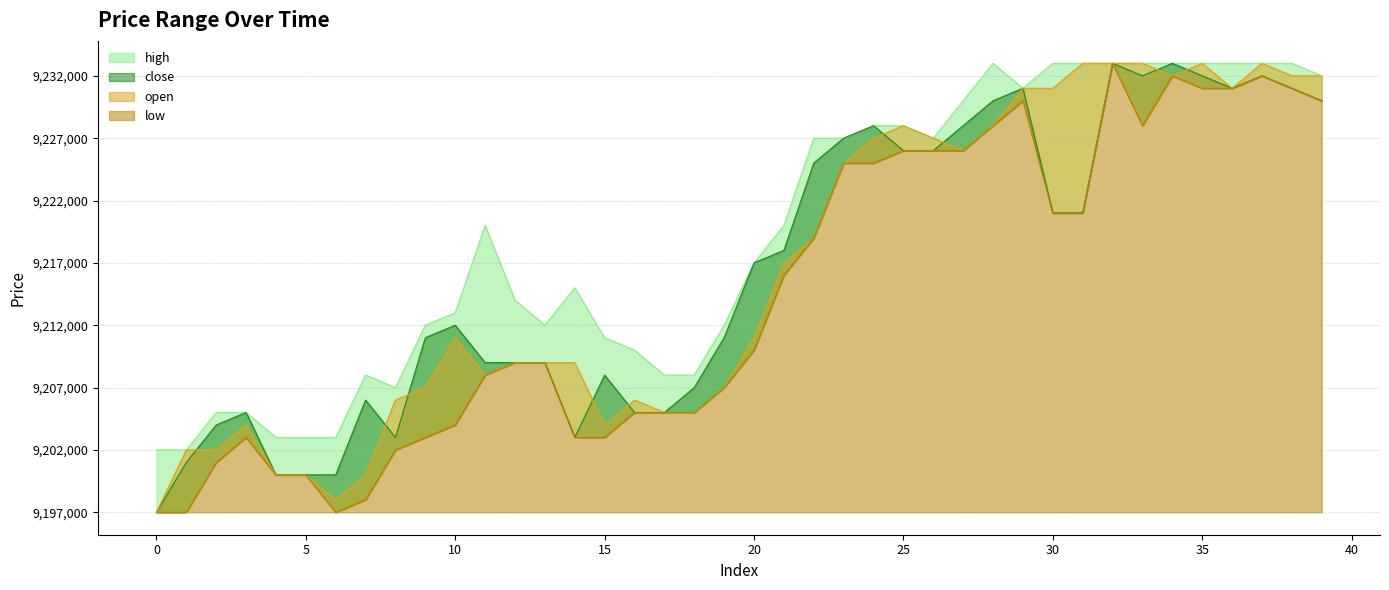

Rank the categories by high value from highest to lowest.

28, 30, 31, 32, 33, 34, 35, 36, 37, 38, 39, 29, 27, 24, 25, 22, 23, 26, 11, 21, 20, 14, 12, 10, 9, 13, 19, 15, 16, 7, 17, 18, 8, 2, 3, 4, 5, 6, 0, 1